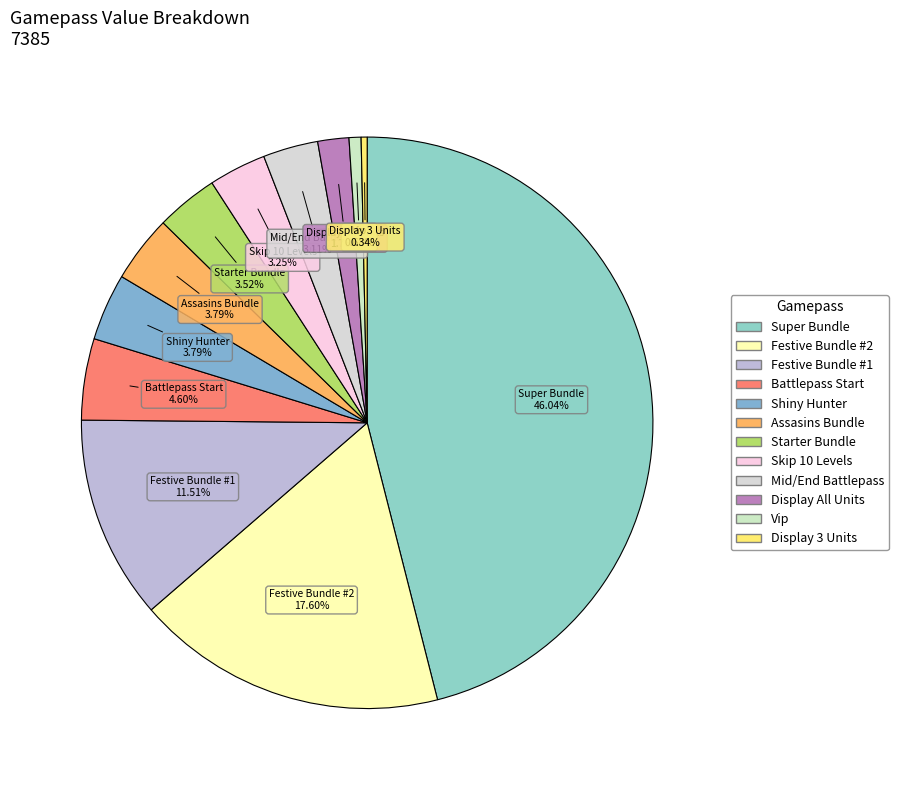

True or false: Display 3 Units accounts for 0% of the total.

True